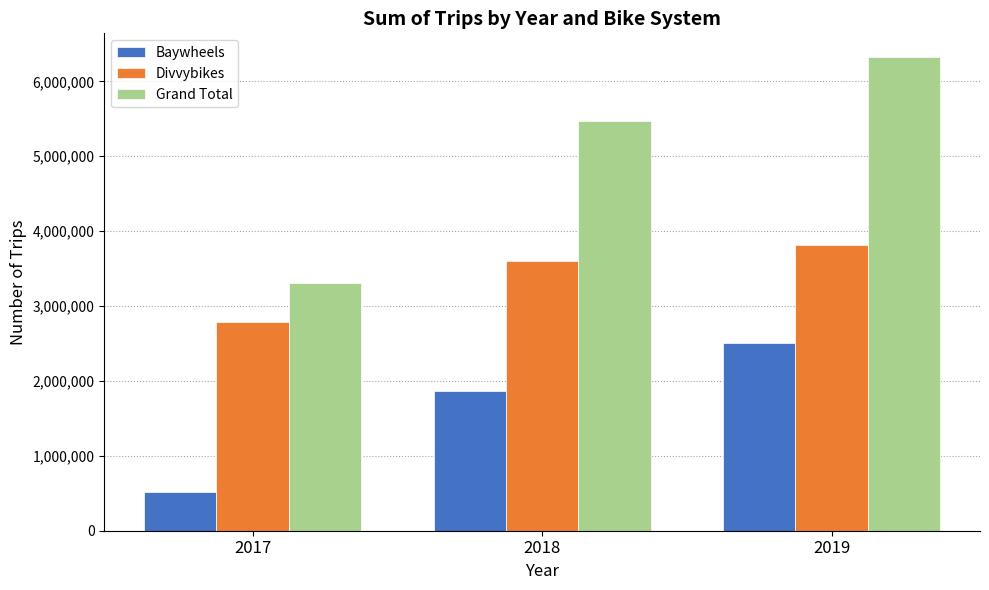

Where is Divvybikes nearest to the value 3300257?

2018